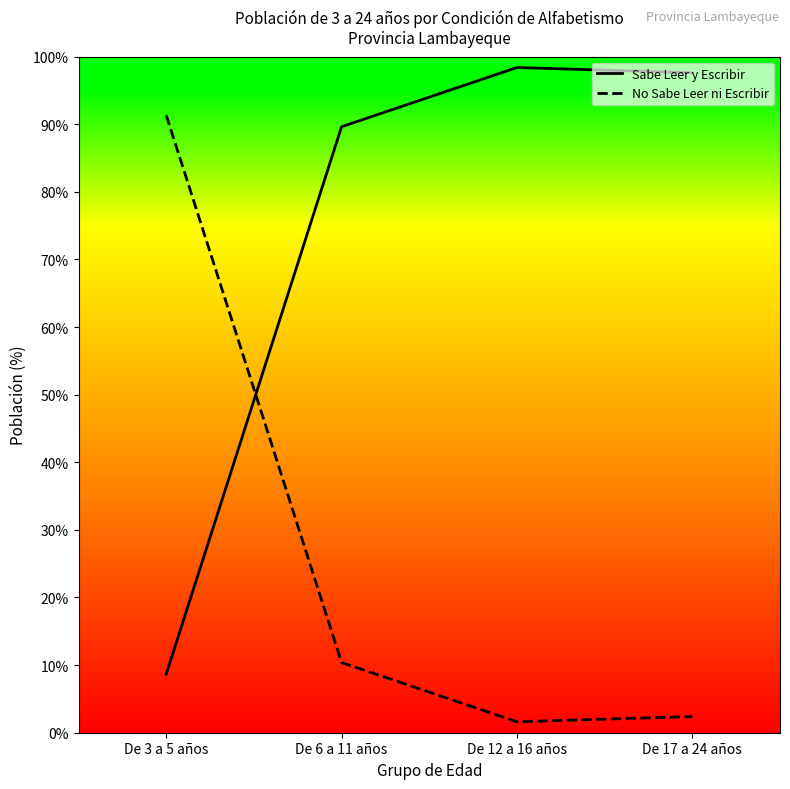

Is it true that No Sabe Leer ni Escribir equals 1.6 at De 12 a 16 años?

True